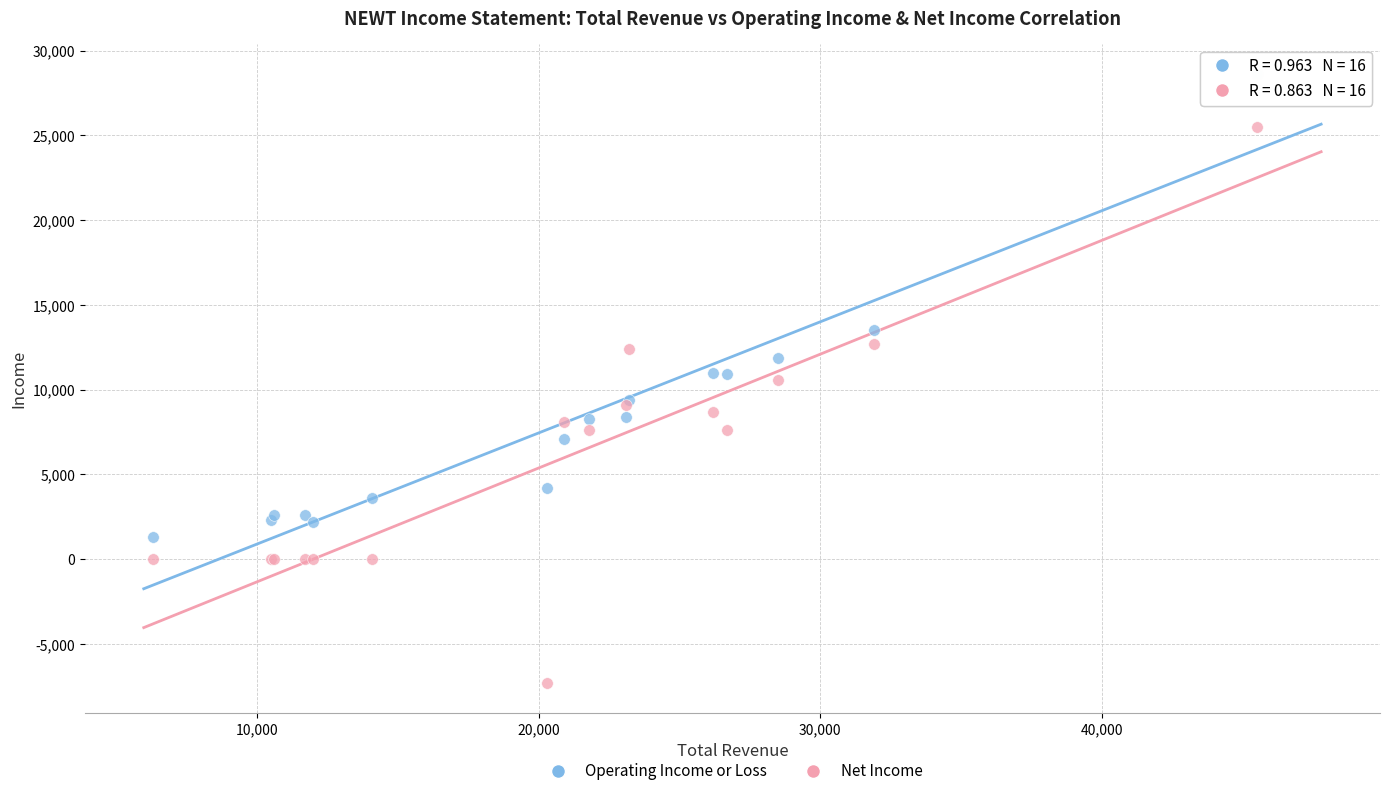

Which series reaches the maximum Y coordinate?

Operating Income or Loss